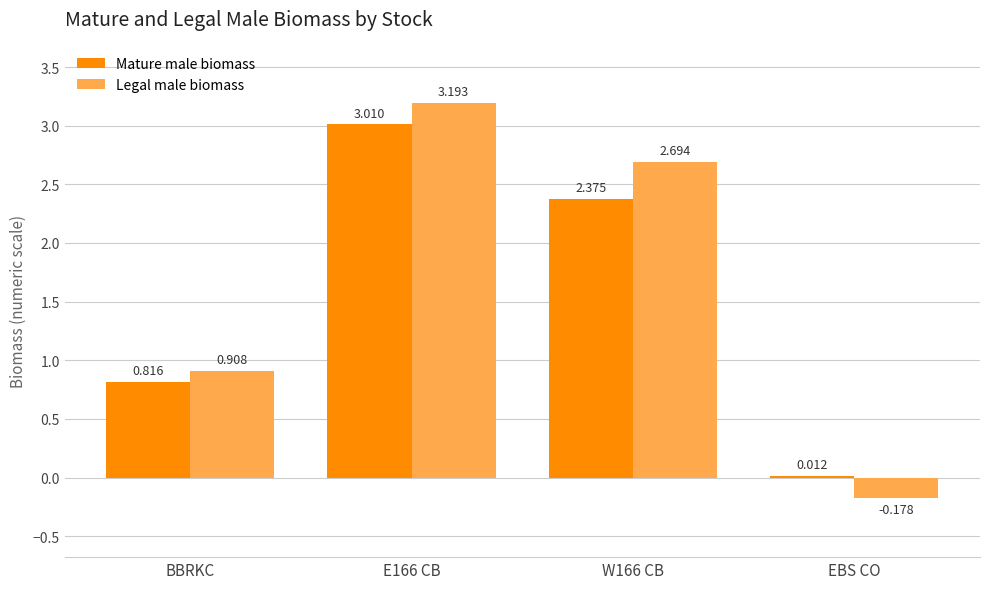

At which label is Mature male biomass closest to 1?

BBRKC